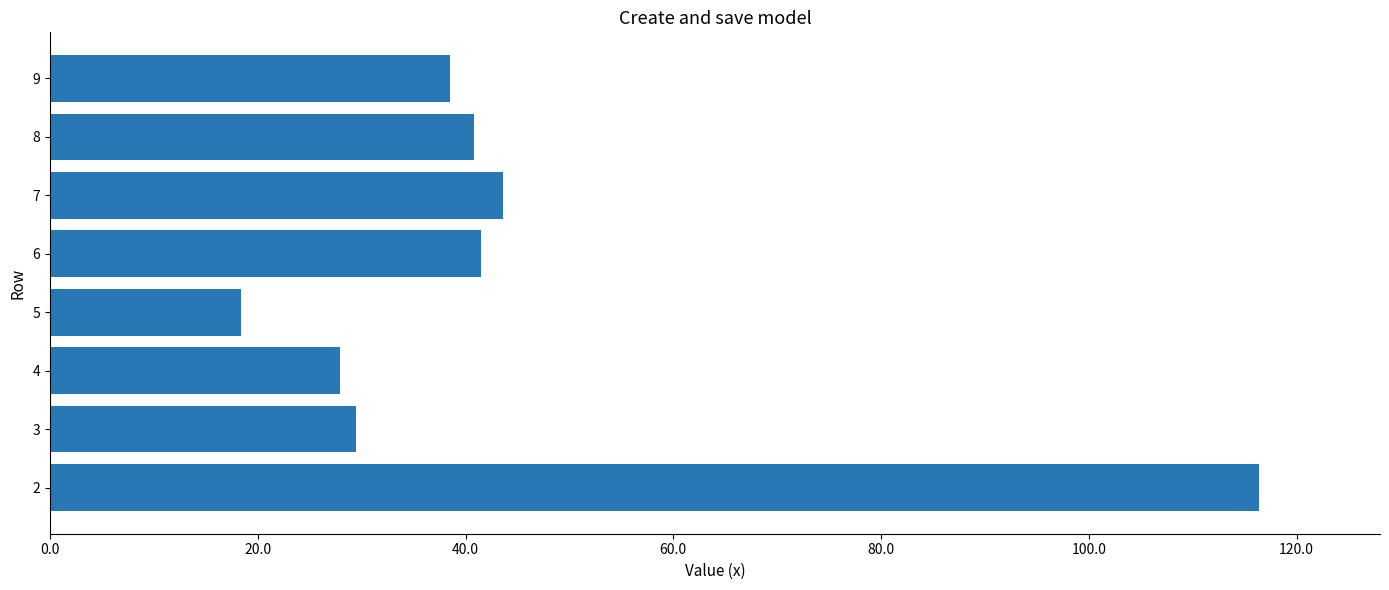

How many data points are above 40?

4